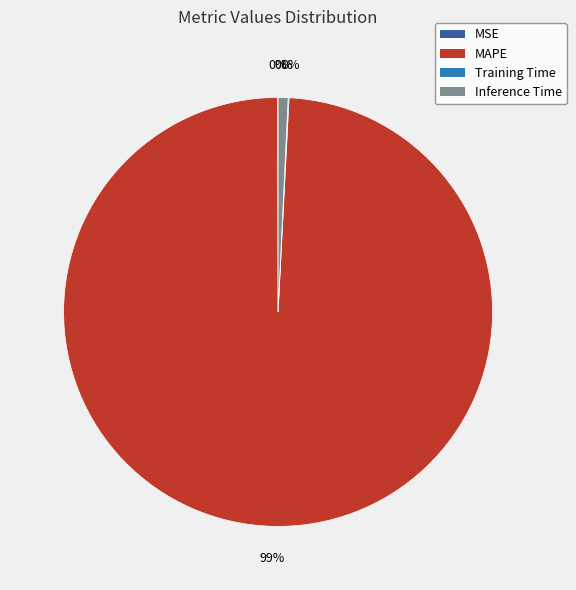

The Inference Time slice represents 11% of the pie. True or false?

False